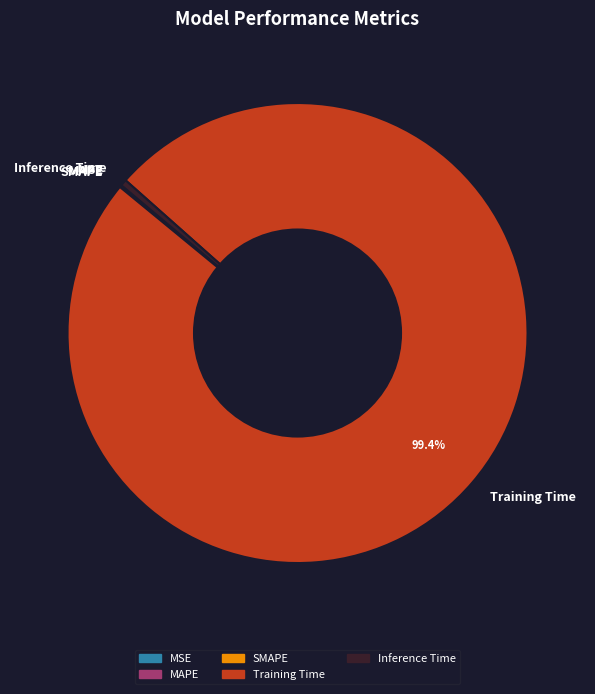

Is there a majority slice in this chart?

Yes